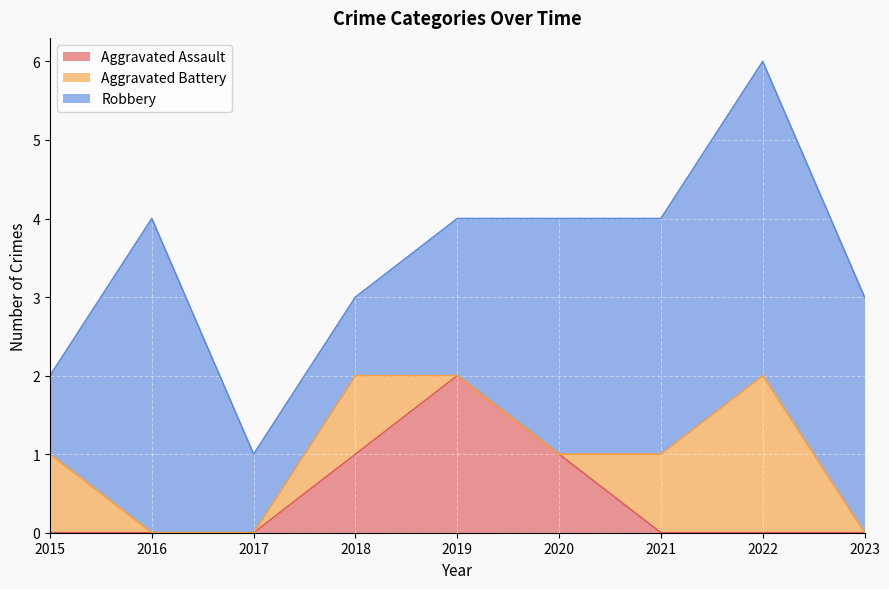

How many categories are shown in the chart?

9